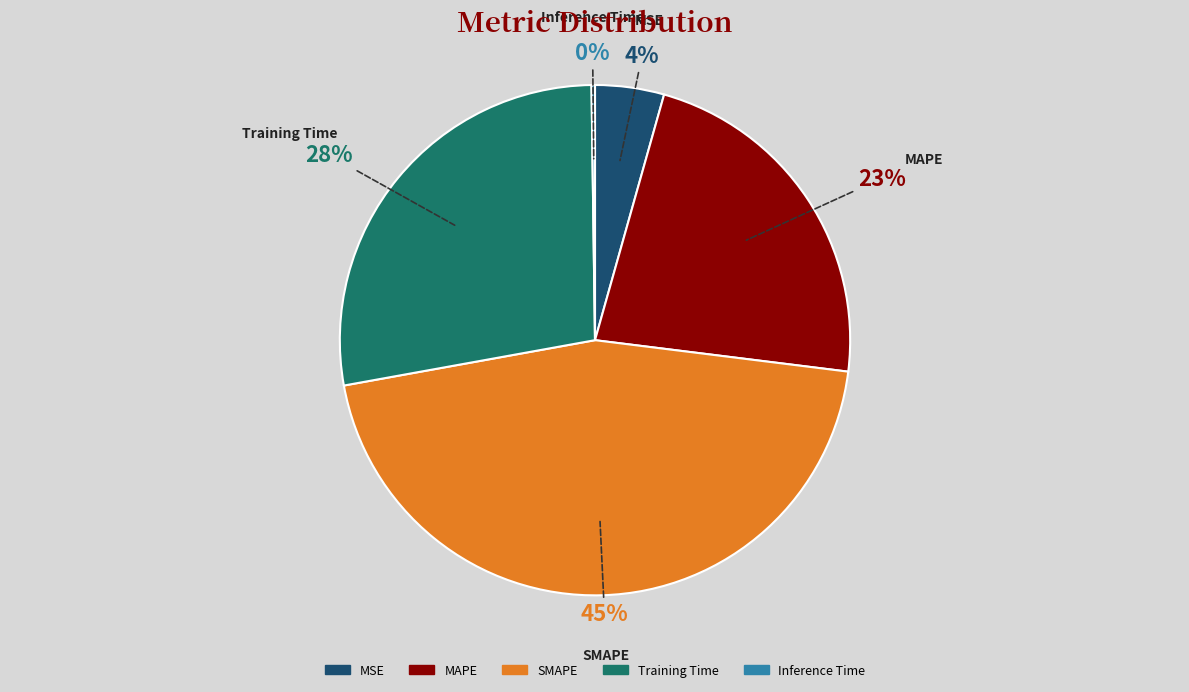

To the nearest percent, what portion does Training Time represent?

28%